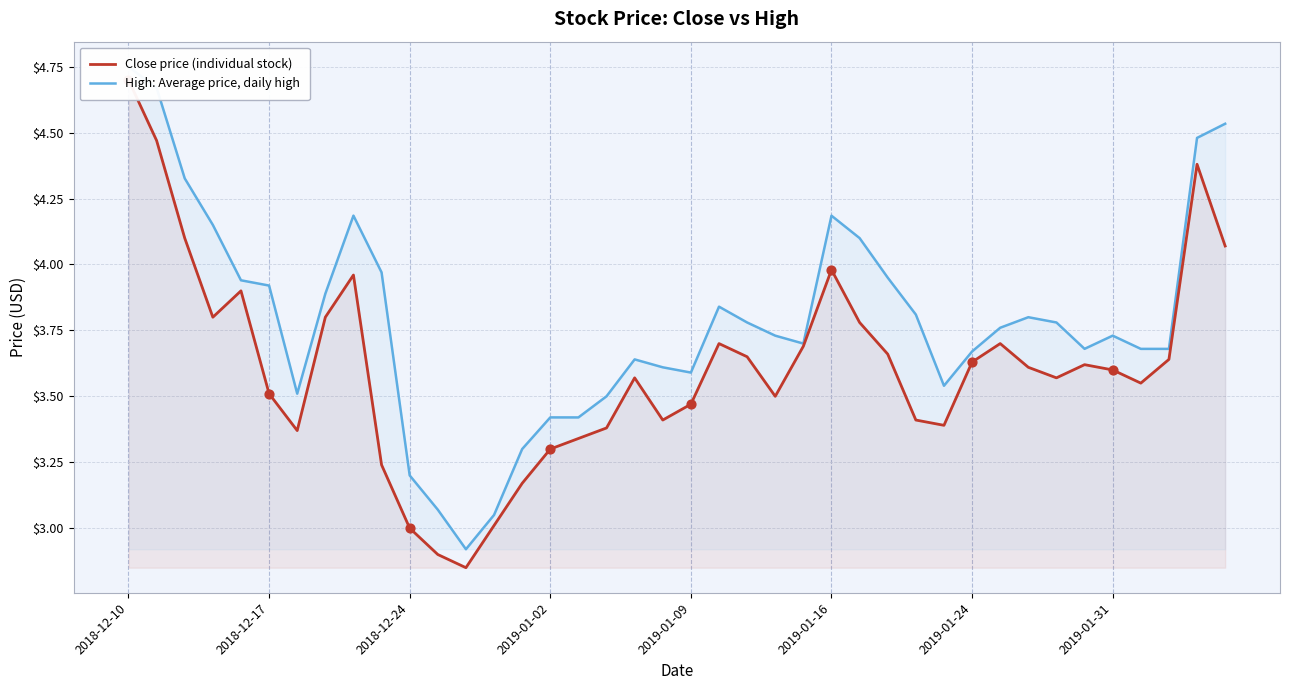

Which series reaches the maximum Y coordinate?

High: Average price, daily high